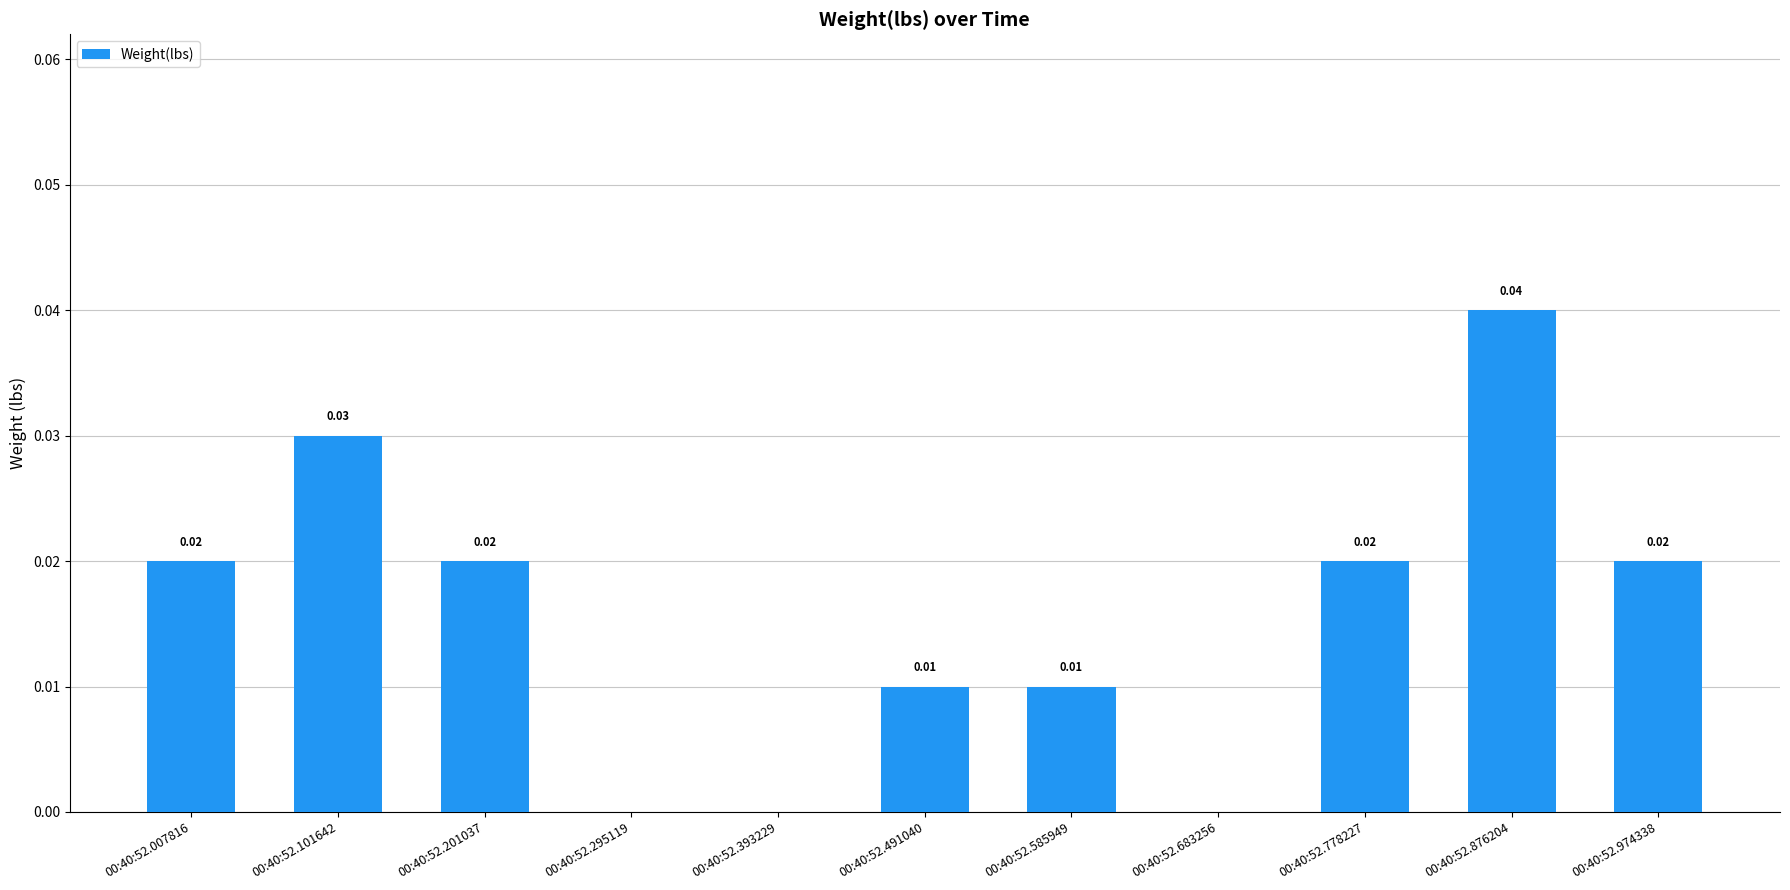

Between 00:40:52.491040 and 00:40:52.974338, which is larger?

00:40:52.974338